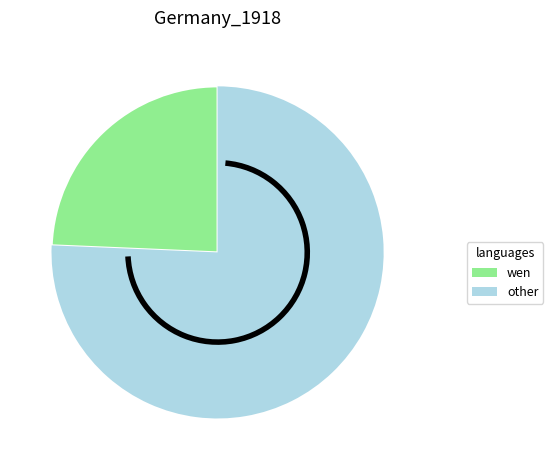

Count the number of slices in the pie.

2